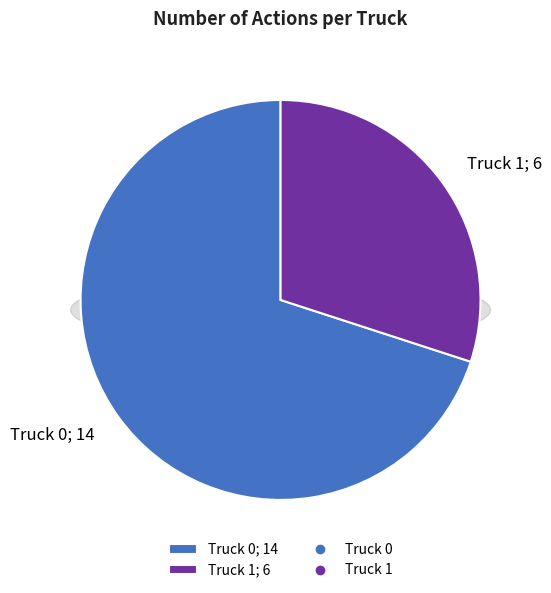

Between Truck 0 and Truck 1, which is larger?

Truck 0